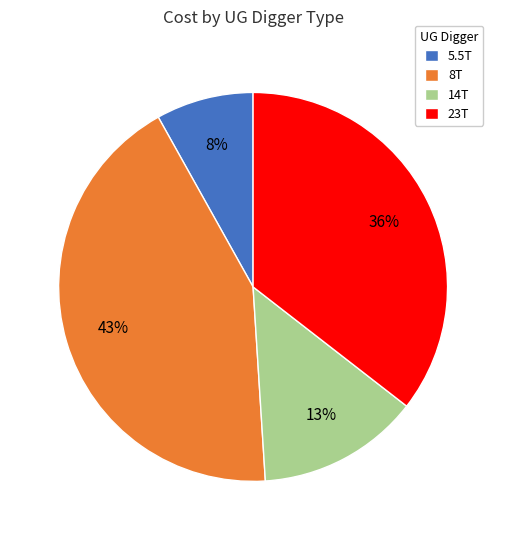

True or false: 8T accounts for 37% of the total.

False